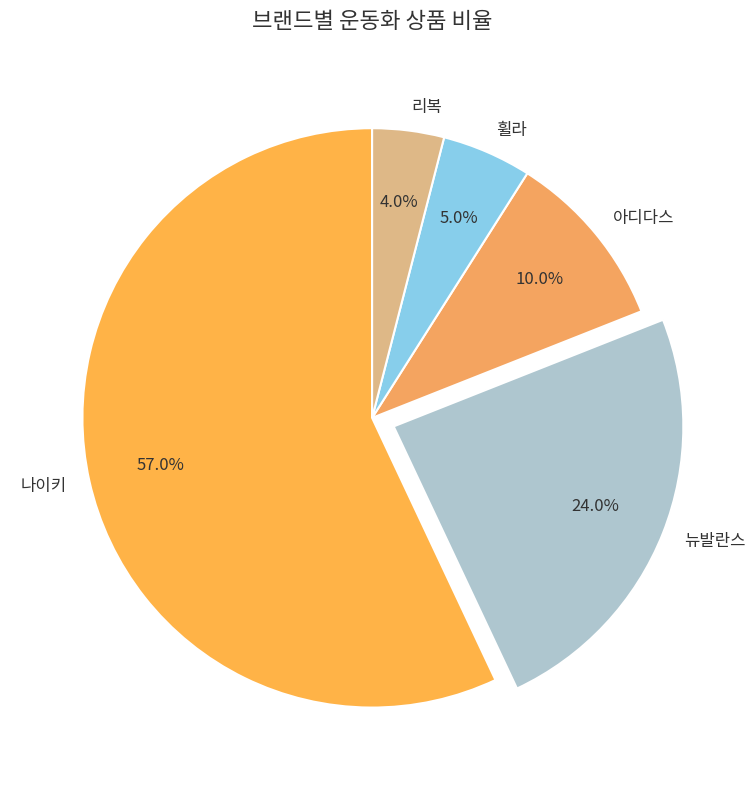

Does 나이키 account for over 50% of the chart?

Yes